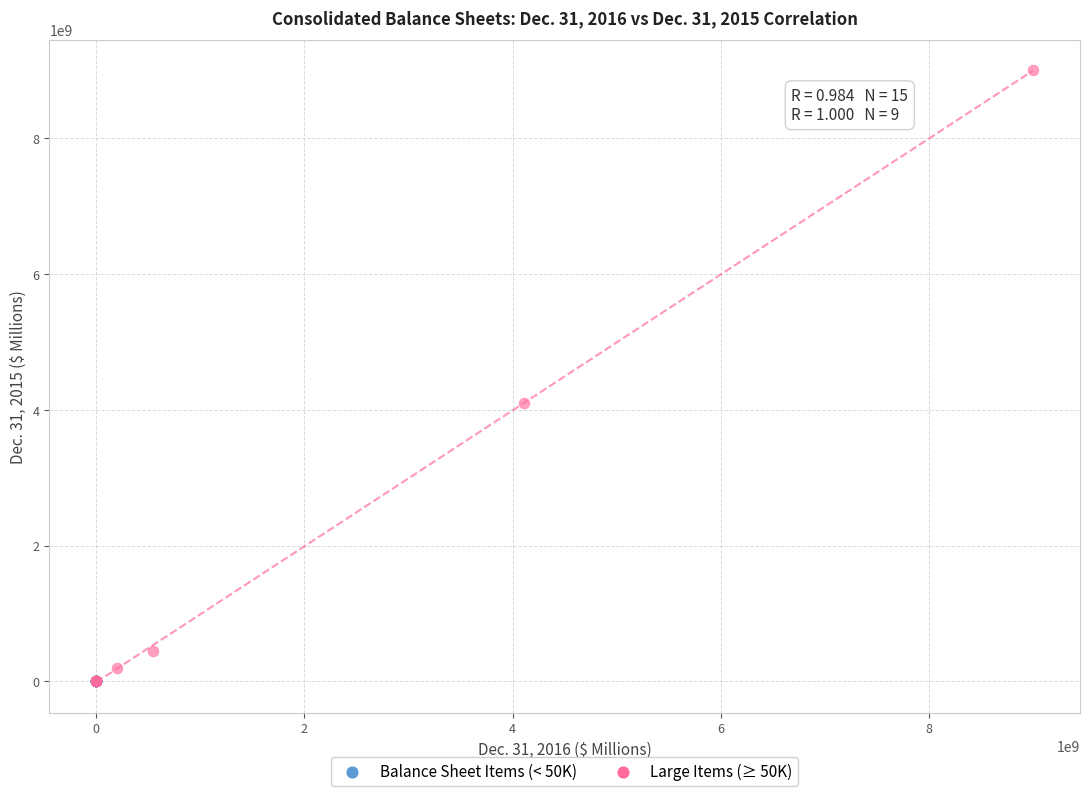

Which series contains the highest Y value?

Large Items (≥ 50K)